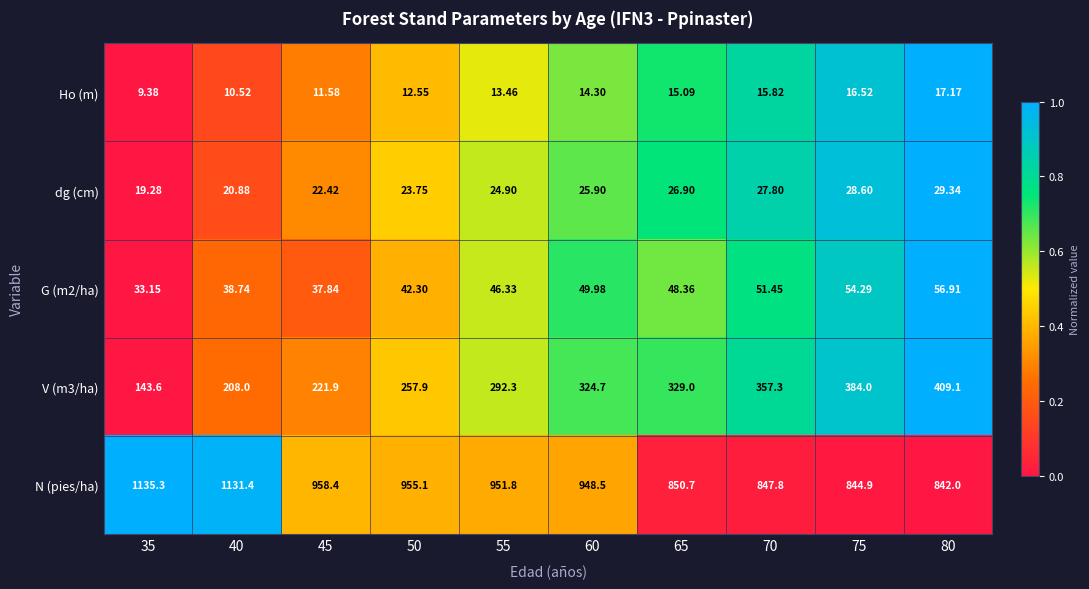

Which series has the largest total across all categories?

N (pies/ha)